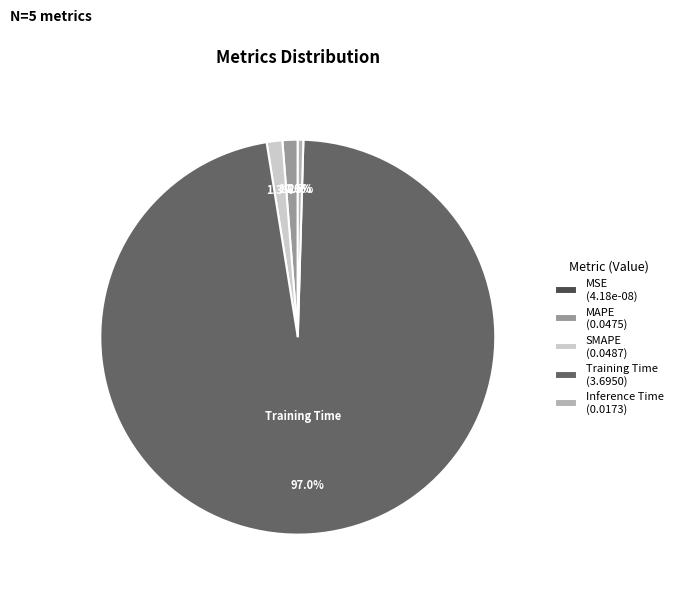

What is the majority slice?

Training Time